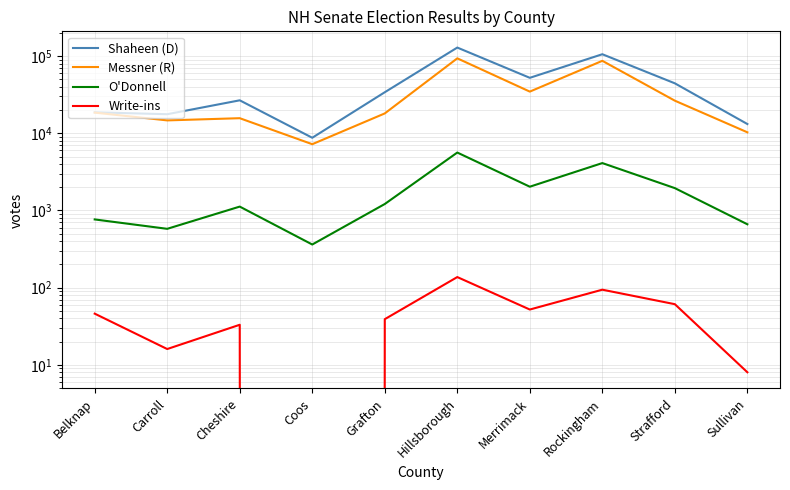

Is this an area chart (filled region under the line)?

No